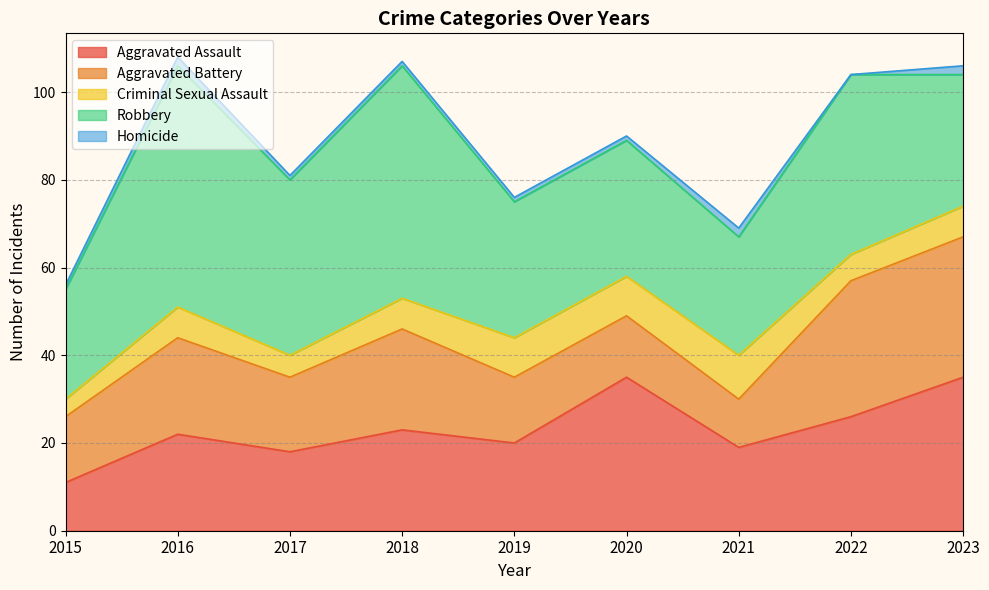

Is it true that Robbery equals 40 at 2017?

True